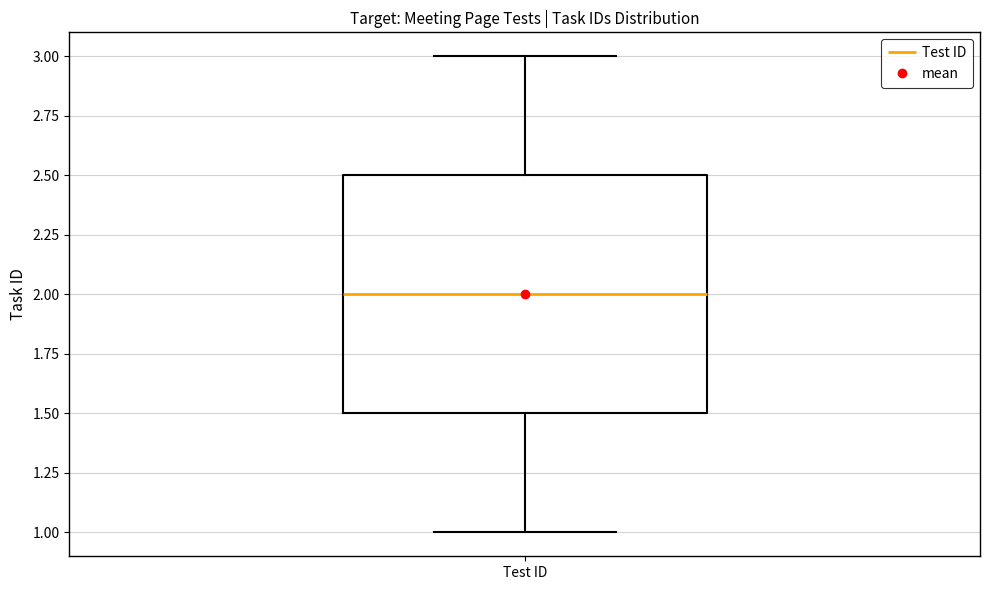

Read this box plot against the y-axis: the position of the median line, the range covered by the box, and the ends of both whiskers. The values are not printed on the chart, so give them approximately, as read against the axis.

median 2.0, box 1.5 to 2.5, whiskers 1.0 to 3.0